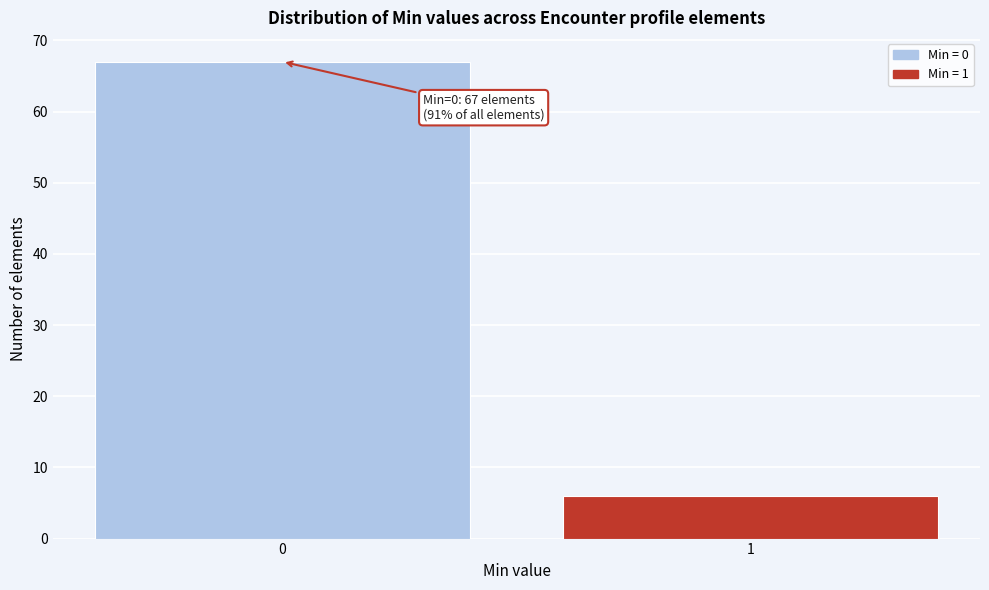

Reading left to right, list all the values displayed in this chart.

67	6